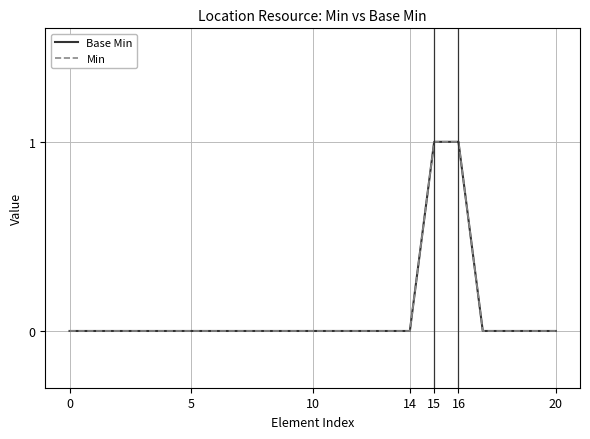

Which series has the largest total across all categories?

Base Min